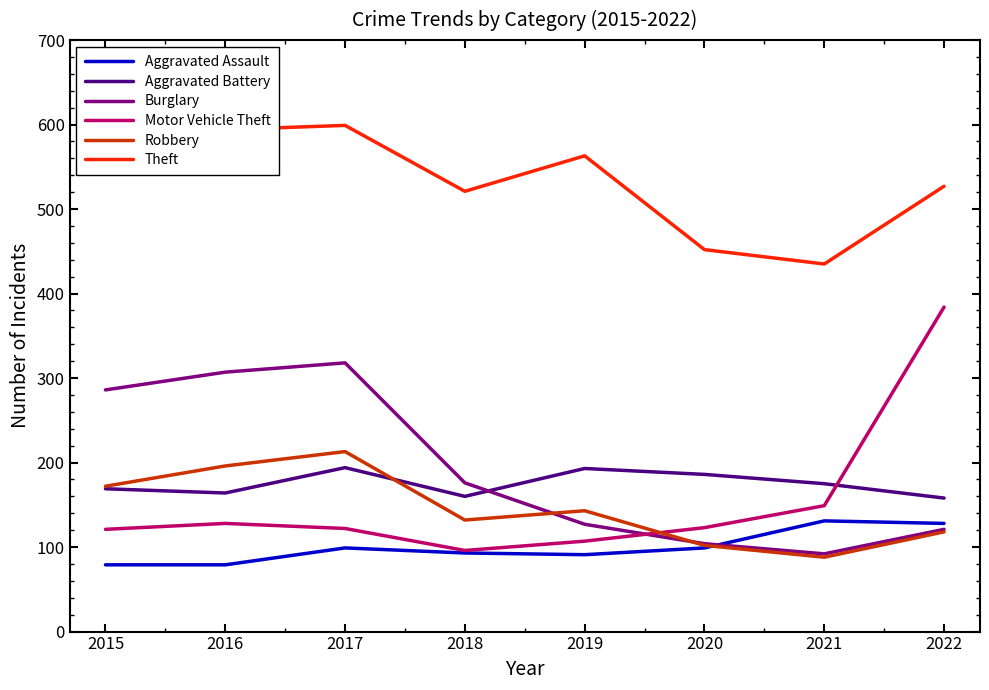

Which series has the largest total across all categories?

Theft